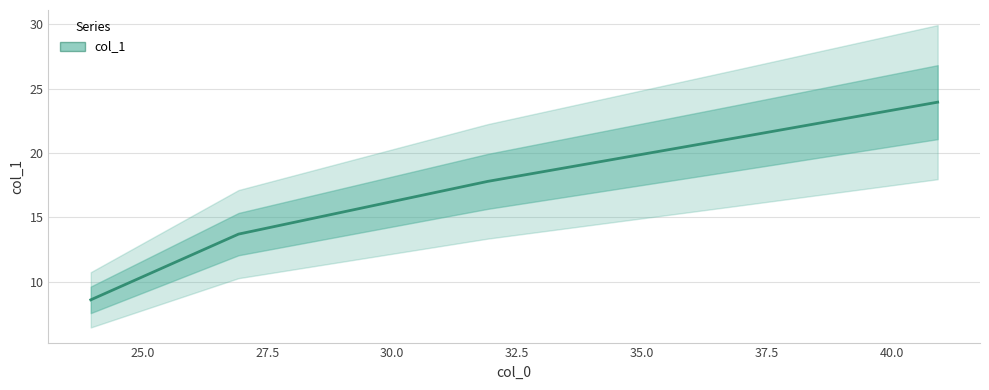

What is the greatest value displayed?

23.9